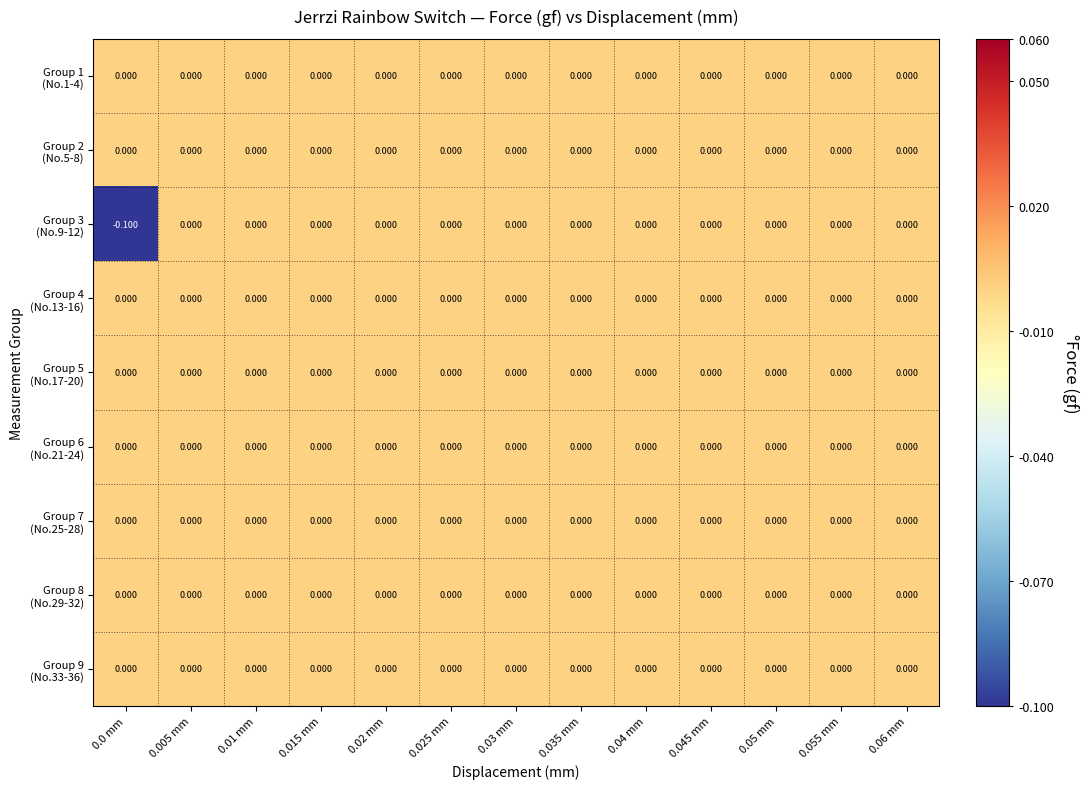

List the series in order of their peak value, highest first.

Group 1 (No.1-4), Group 2 (No.5-8), Group 3 (No.9-12), Group 4 (No.13-16), Group 5 (No.17-20), Group 6 (No.21-24), Group 7 (No.25-28), Group 8 (No.29-32), Group 9 (No.33-36)